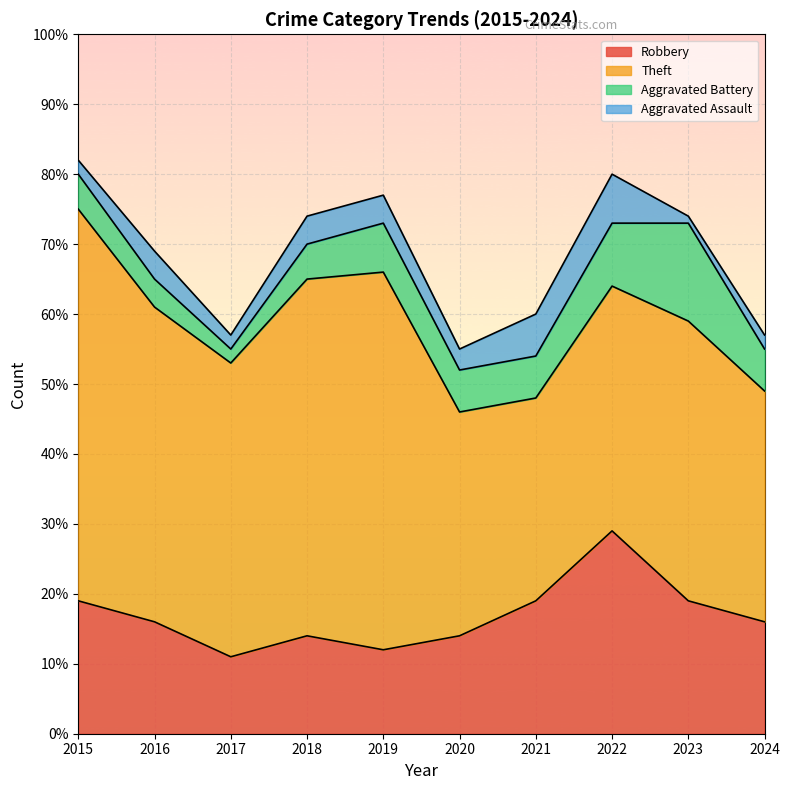

Where does the Aggravated Assault series first go above 4?

2021